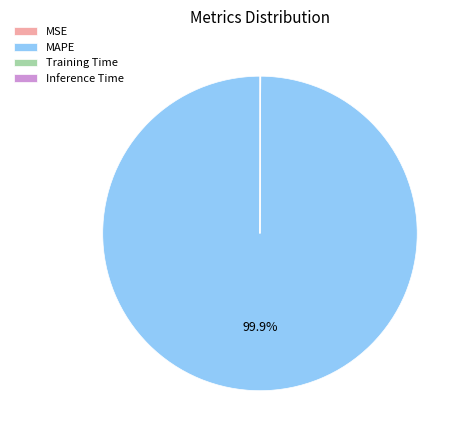

Which category accounts for the majority?

MAPE